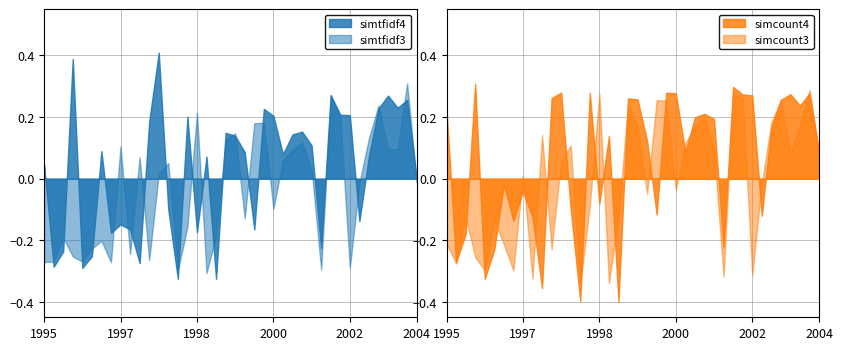

What are all the series names shown in the legend?

simtfidf4, simtfidf3, simcount4, simcount3